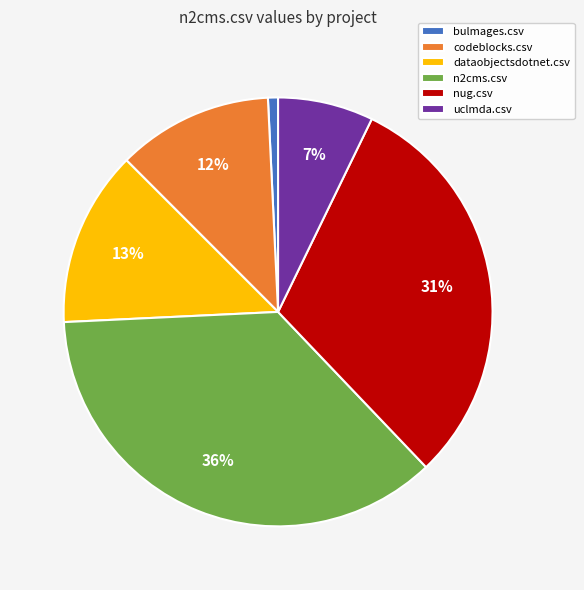

To the nearest percent, what portion does n2cms.csv represent?

36%